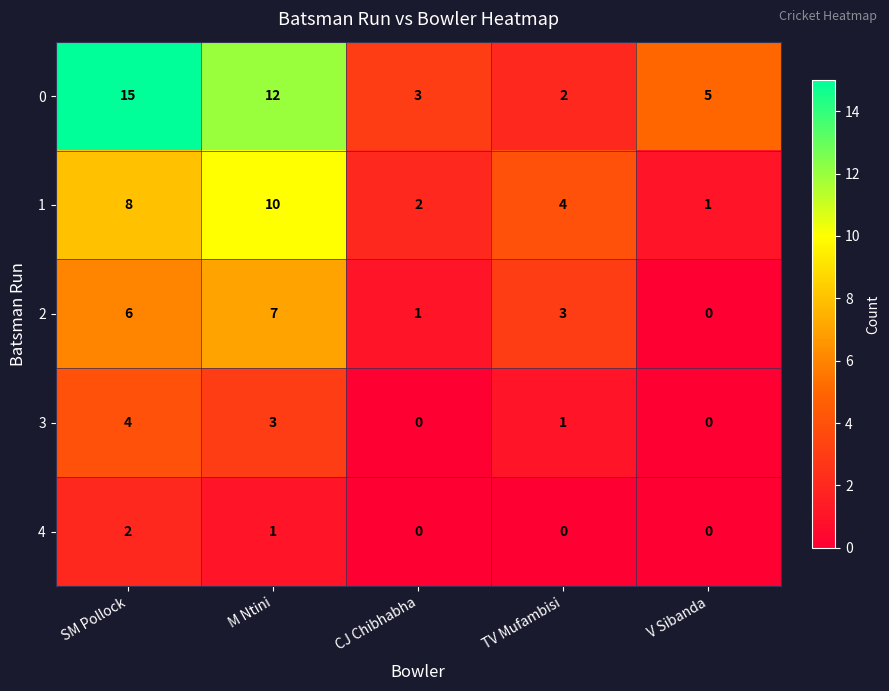

At which label is 4 closest to 1?

M Ntini